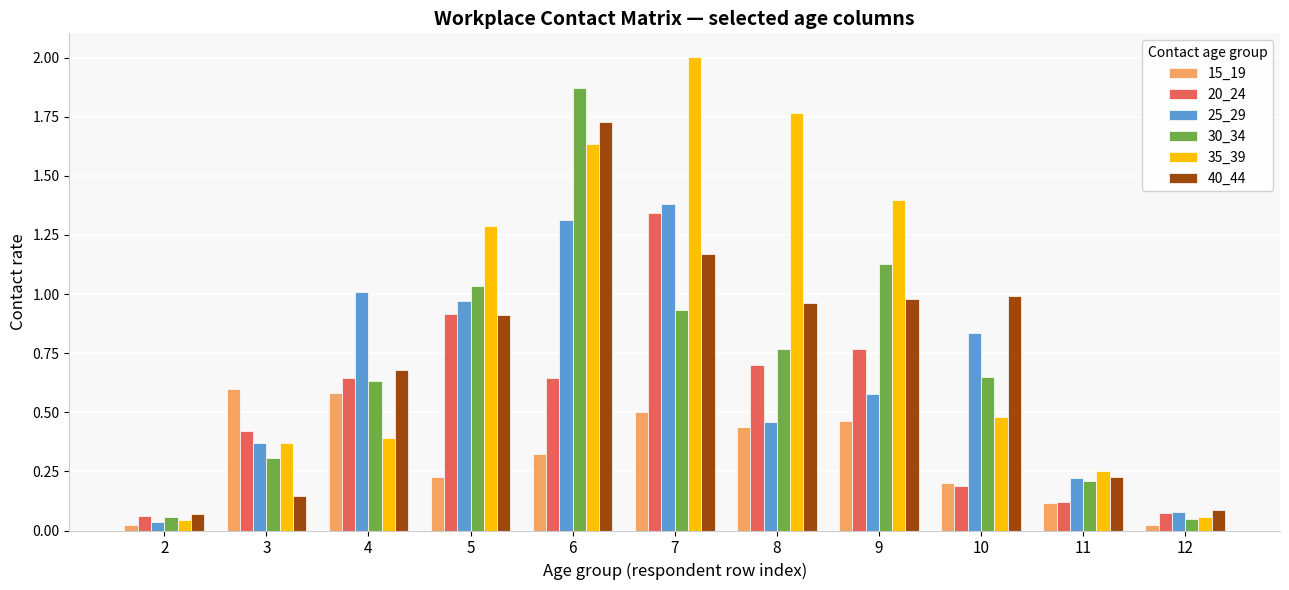

How many categories are shown in the chart?

11